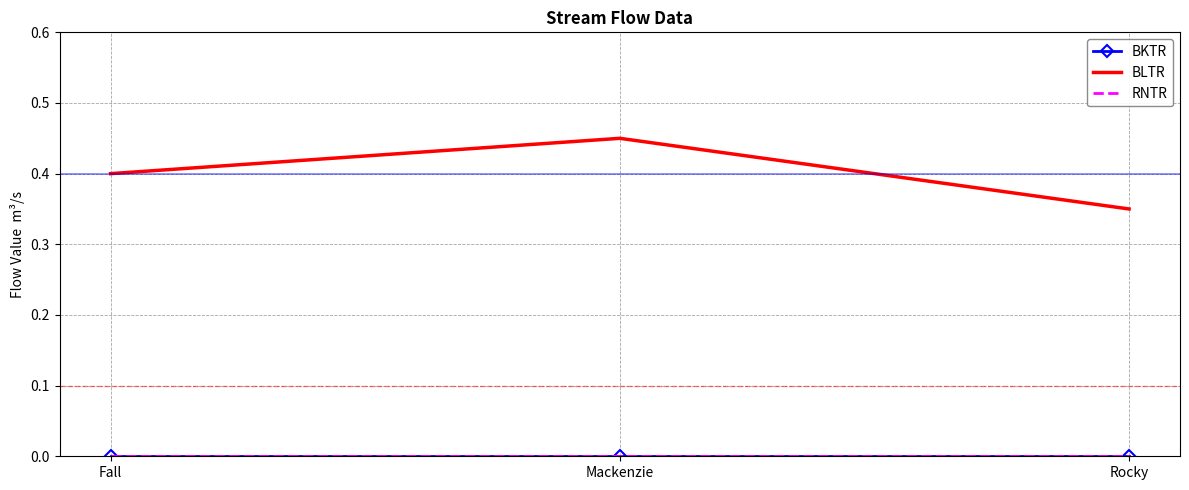

How many lines are shown in the chart?

3